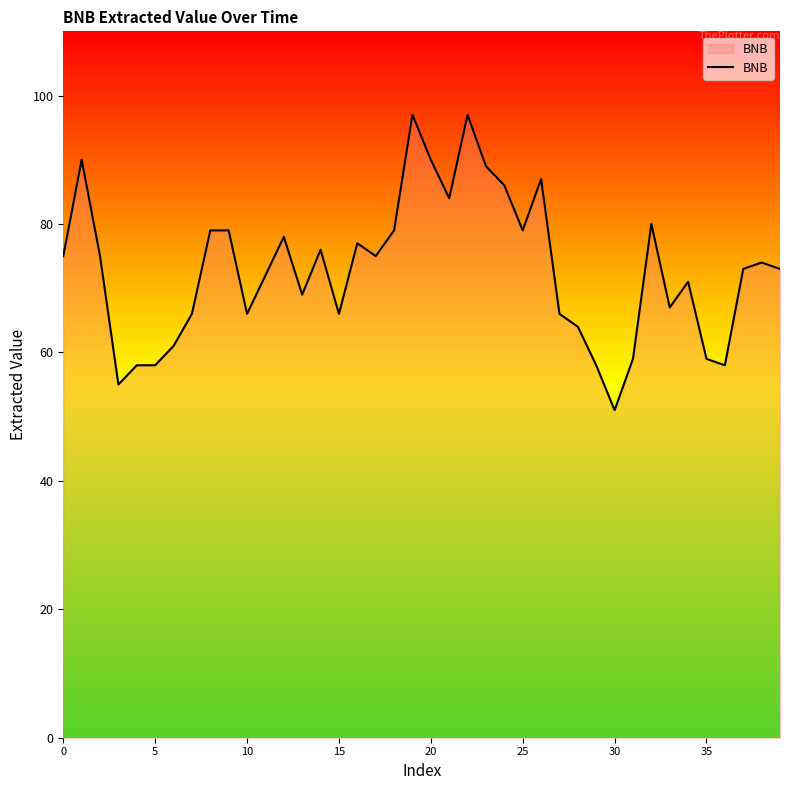

What is the difference between the maximum and minimum values?

46